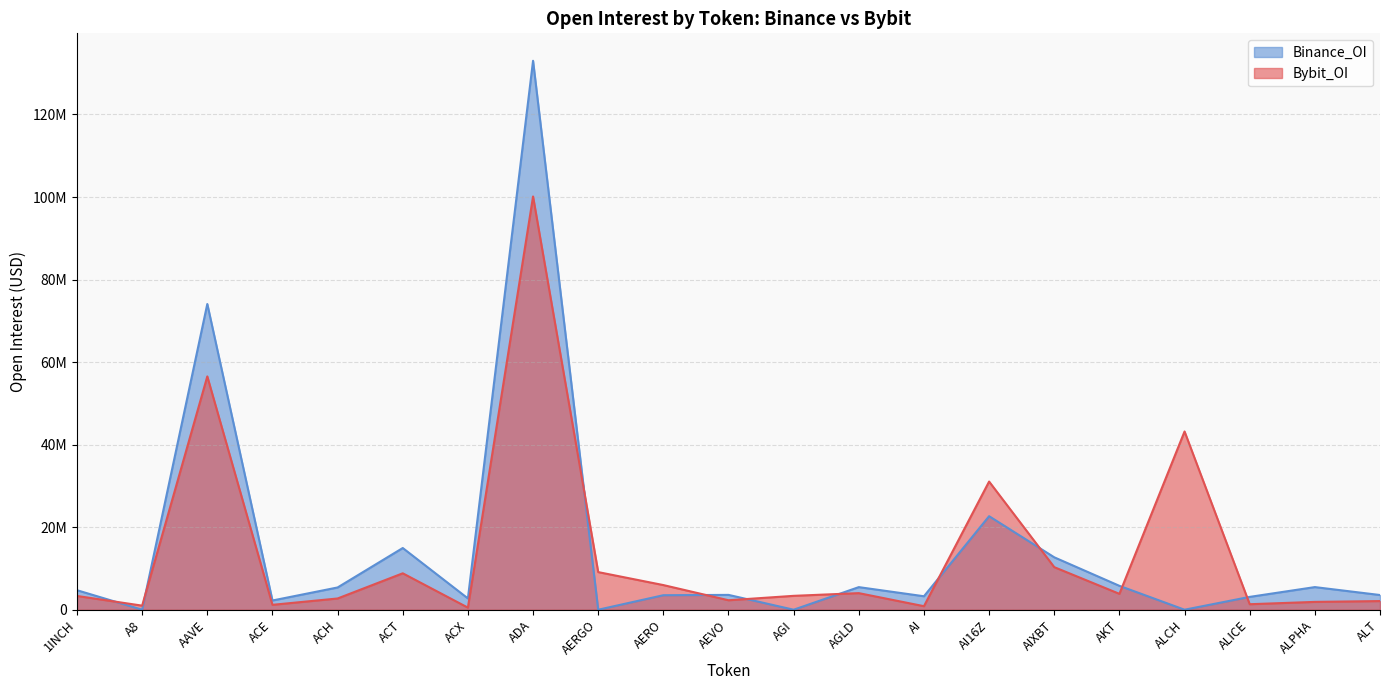

What is the sum of all Binance_OI values?

306272035